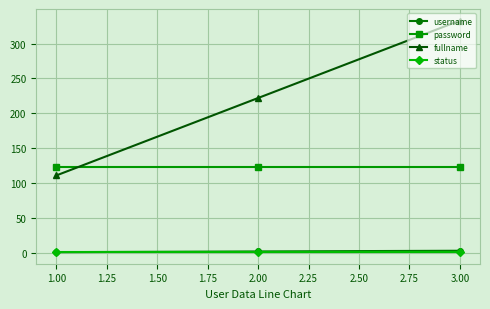

Rank the categories by fullname value from lowest to highest.

1.00, 2.00, 3.00